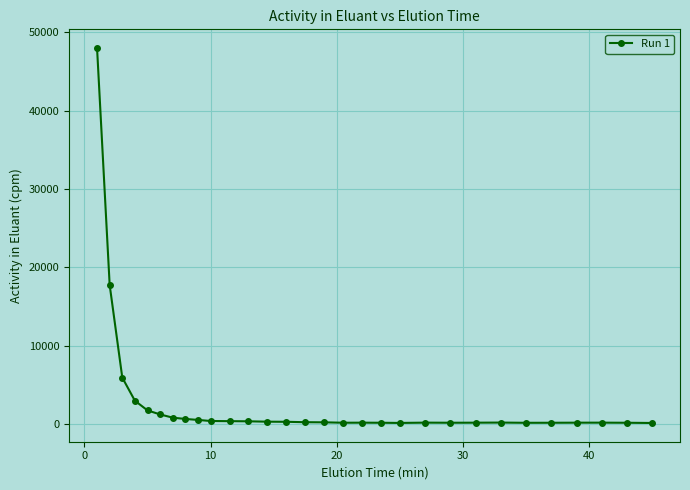

How many lines are shown in the chart?

1